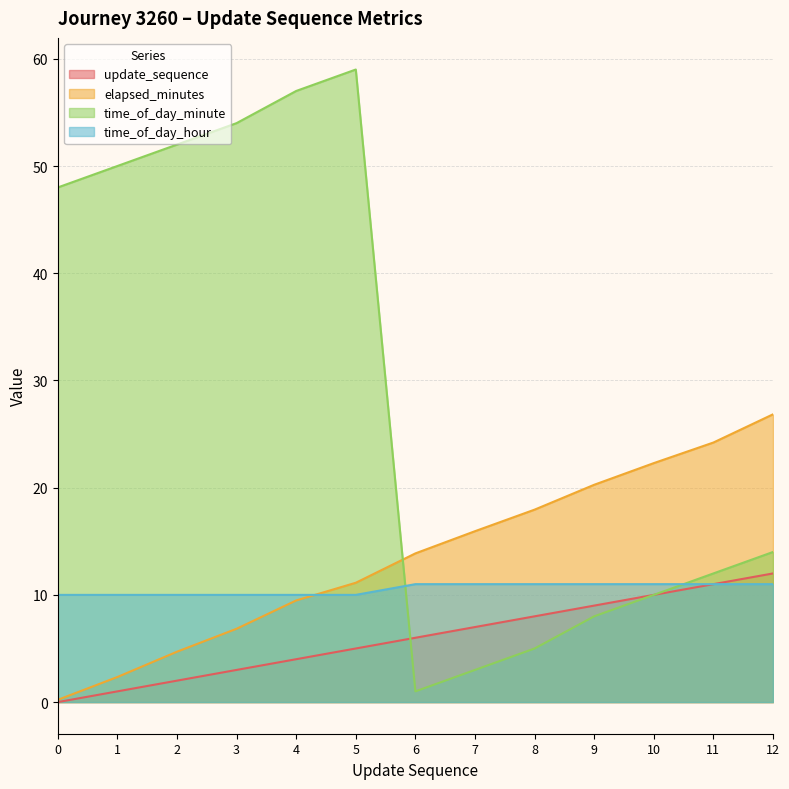

What is the maximum value for time_of_day_minute?

59.0